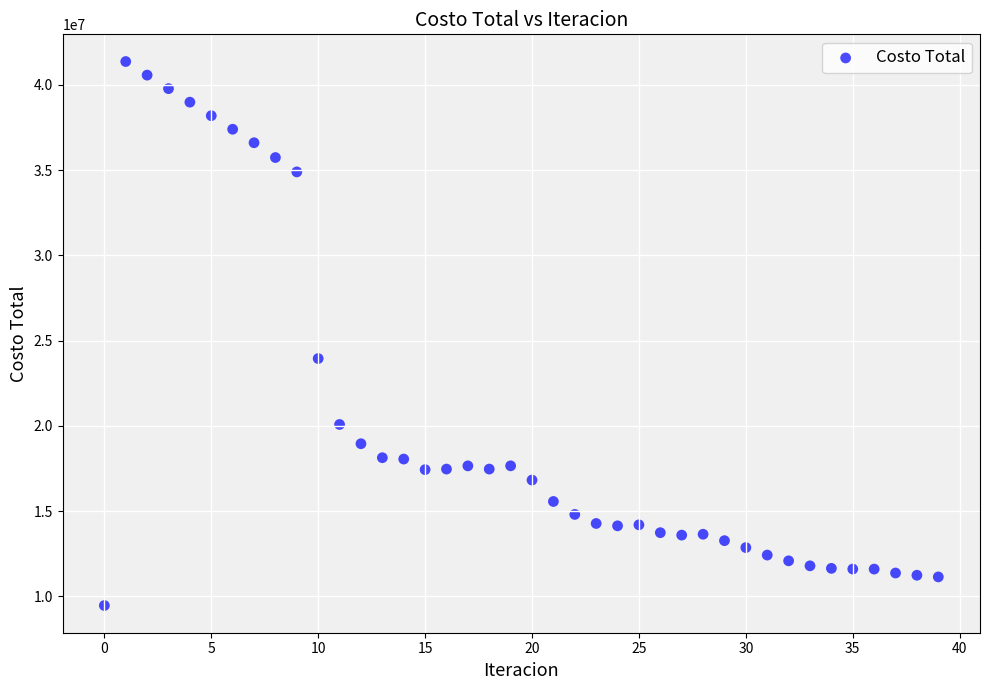

What Y value in the scatter plot is closest to 25412732?

23945341.1